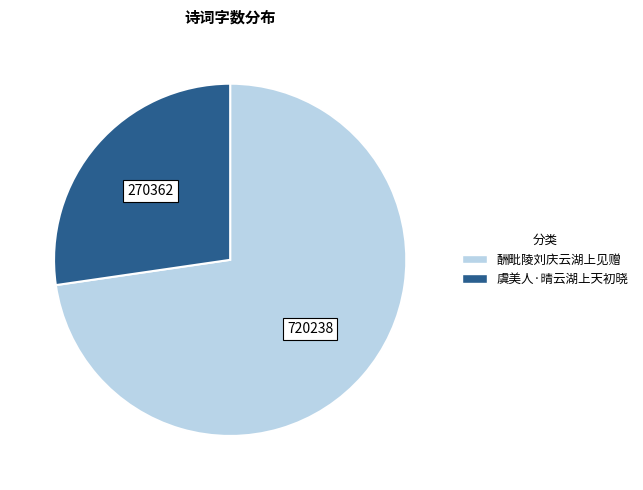

Count the number of slices in the pie.

2